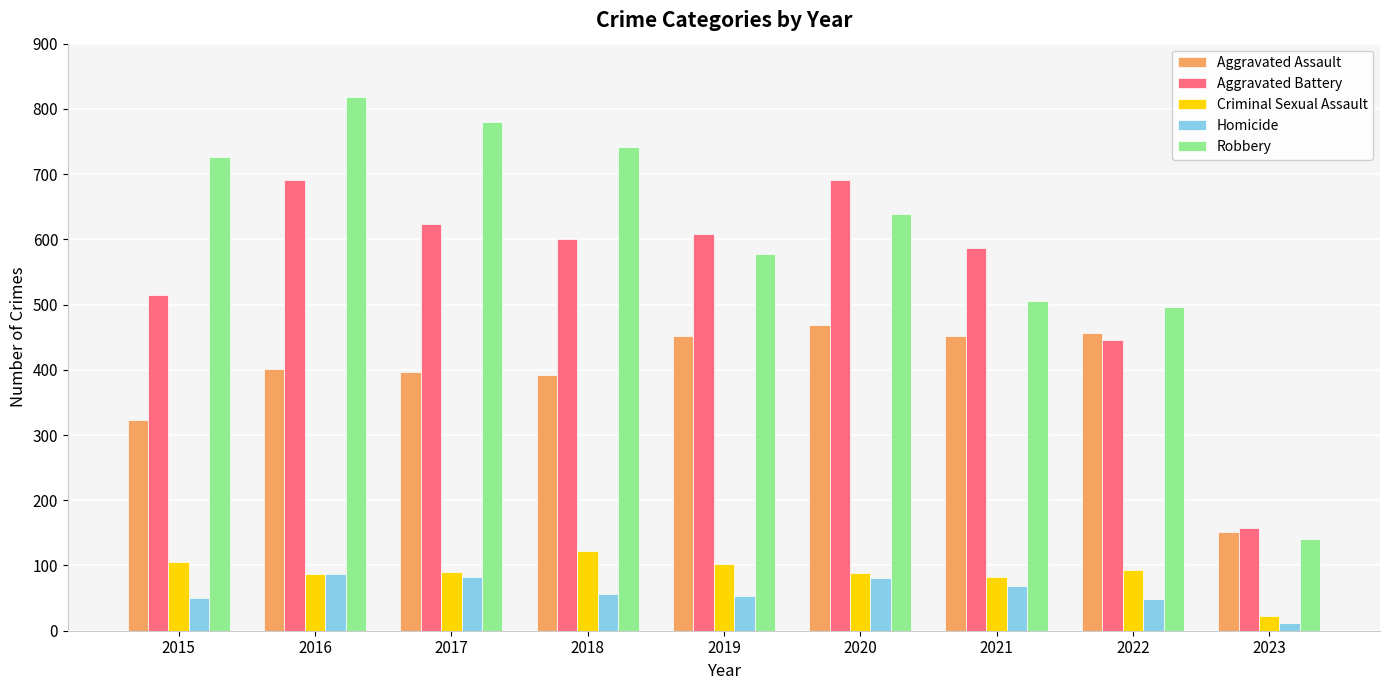

The Criminal Sexual Assault series shows 213 at 2018. True or false?

False